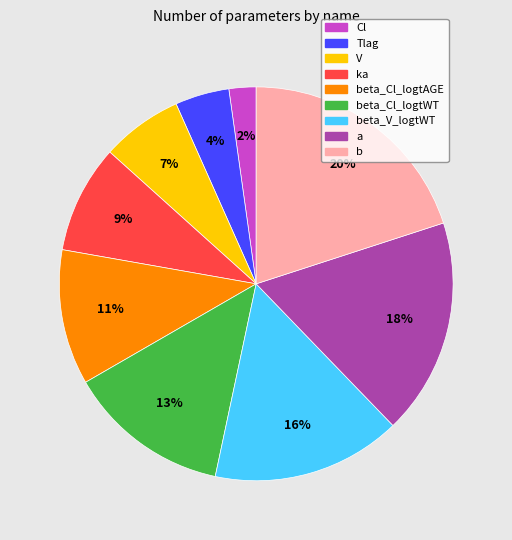

Count the number of slices in the pie.

9